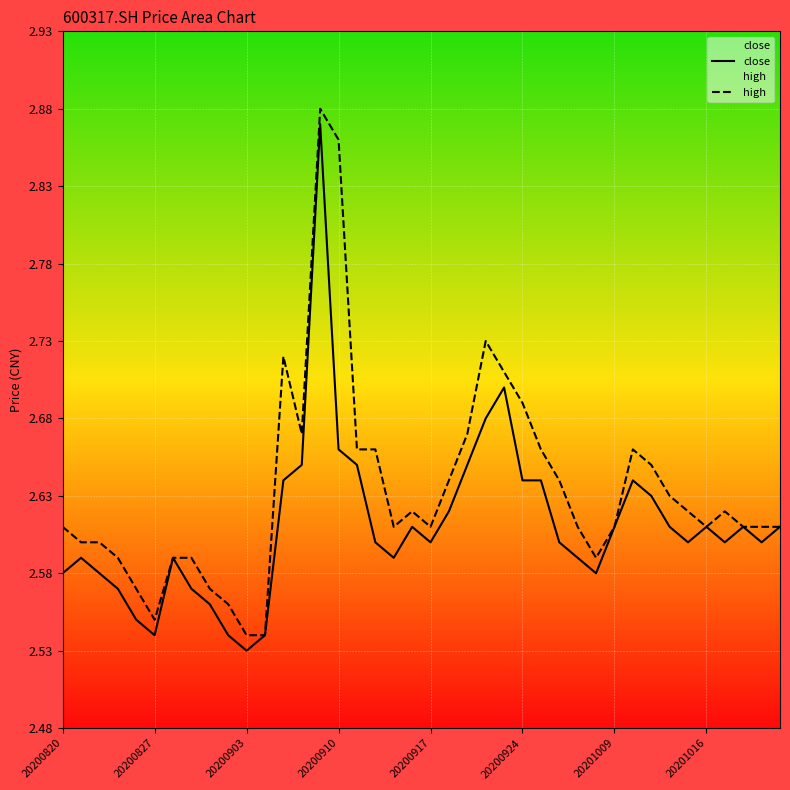

Reading right to left, extract all data points from this chart.

close: 2.6	2.6	2.6	2.6	2.6	2.6	2.6	2.6	2.6	2.6	2.6	2.6	2.6	2.6	2.6	2.7	2.7	2.6	2.6	2.6	2.6	2.6	2.6	2.6	2.7	2.9	2.6	2.6	2.5	2.5	2.5	2.6	2.6	2.6	2.5	2.5	2.6	2.6	2.6	2.6
high: 2.6	2.6	2.6	2.6	2.6	2.6	2.6	2.6	2.7	2.6	2.6	2.6	2.6	2.7	2.7	2.7	2.7	2.7	2.6	2.6	2.6	2.6	2.7	2.7	2.9	2.9	2.7	2.7	2.5	2.5	2.6	2.6	2.6	2.6	2.5	2.6	2.6	2.6	2.6	2.6